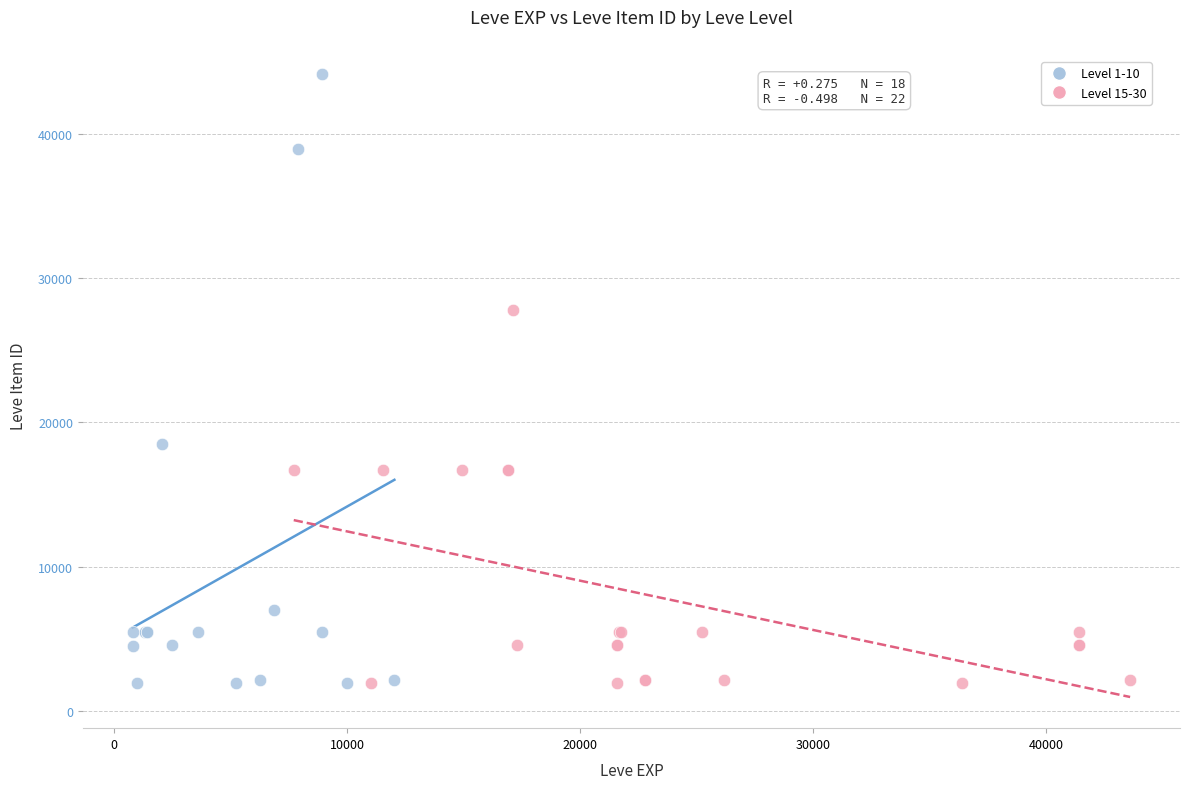

Which series has the largest Y range (max minus min)?

Level 1-10